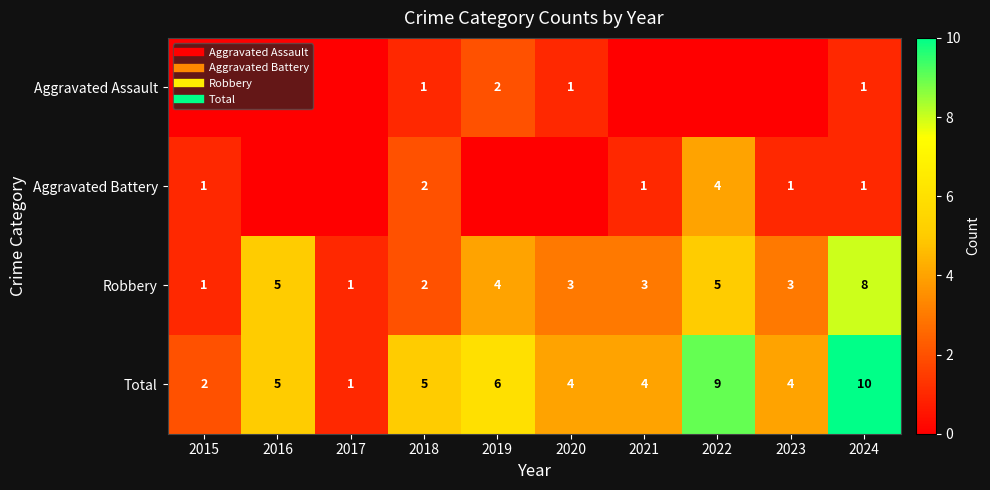

Which category has the highest value in the Aggravated Battery series?

2022